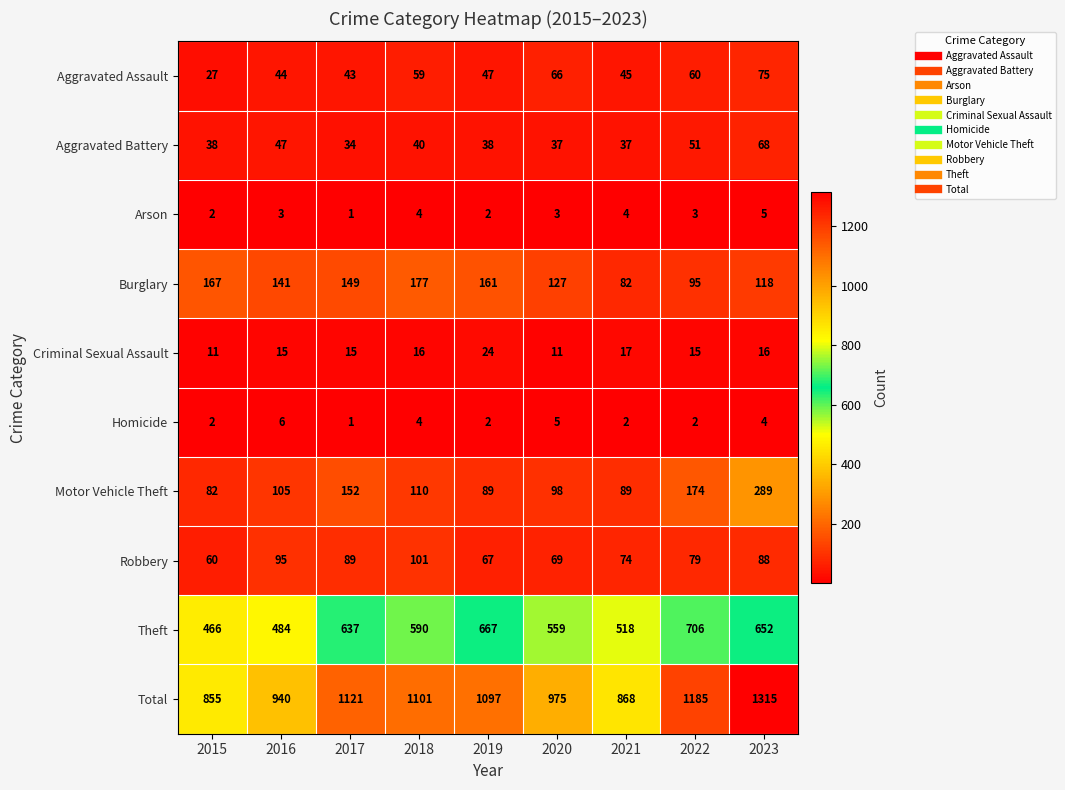

At which category is the sum across all series the highest?

2023